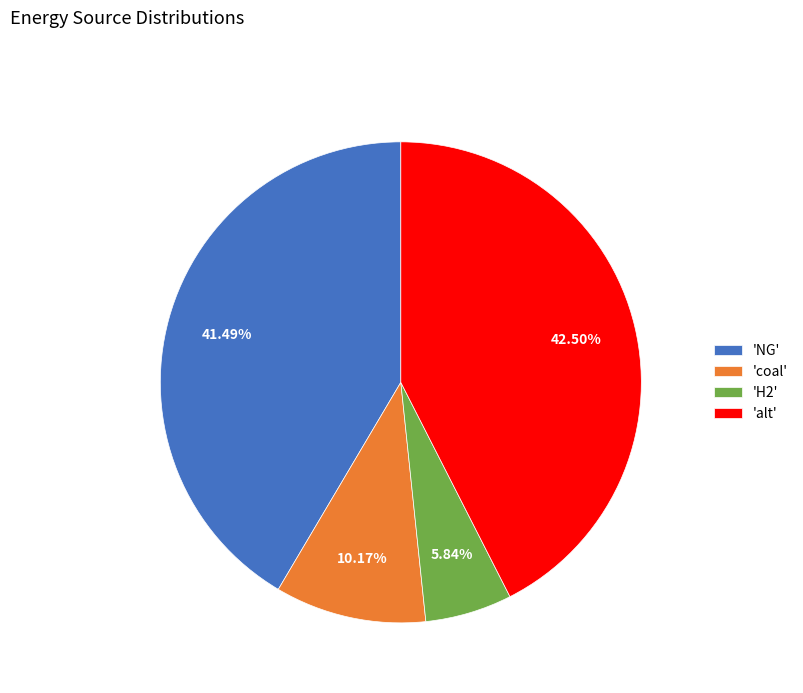

Rank the categories by value from lowest to highest.

'H2', 'coal', 'NG', 'alt'